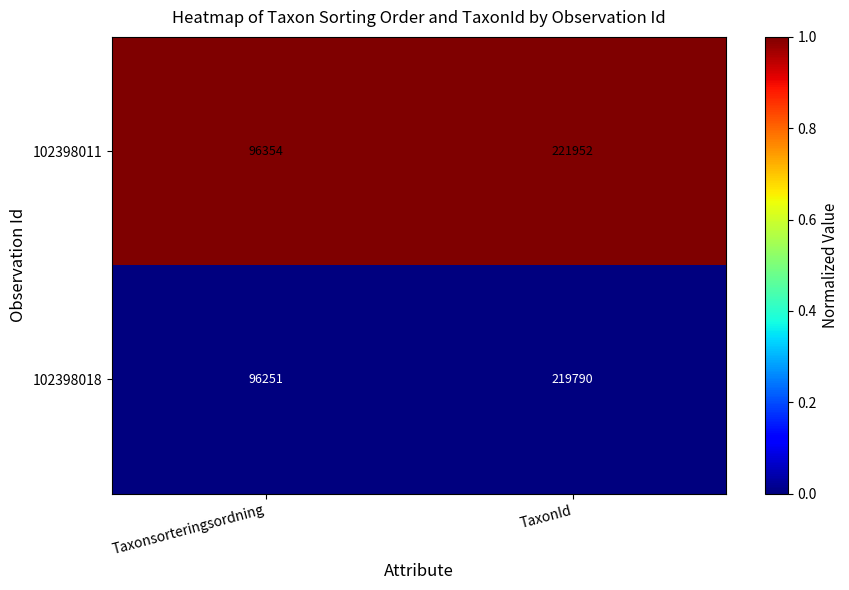

At Taxonsorteringsordning, list the series in order from smallest to largest.

102398018, 102398011